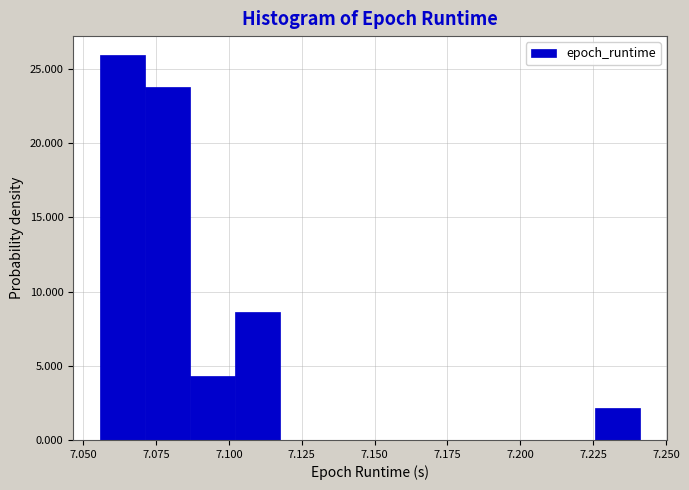

Read against the x-axis, roughly where is the centre of the tallest bar?

7.065